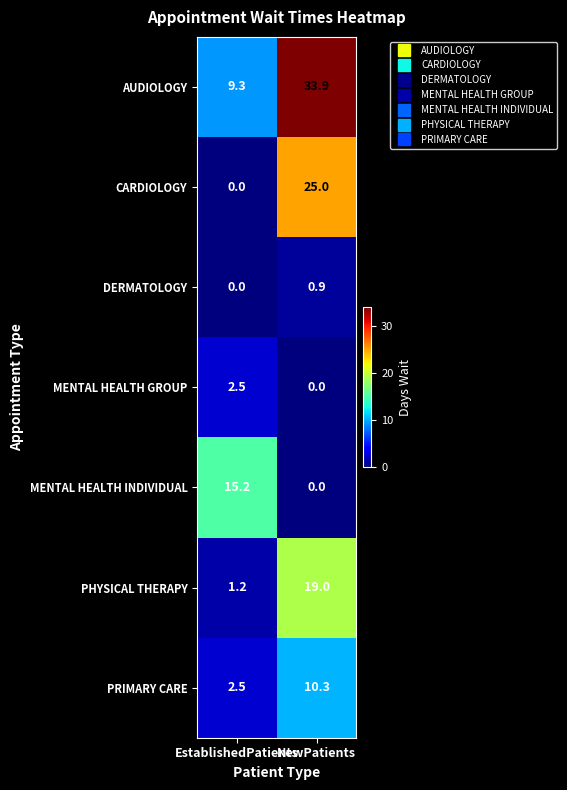

What is the maximum value shown in the chart?

33.9